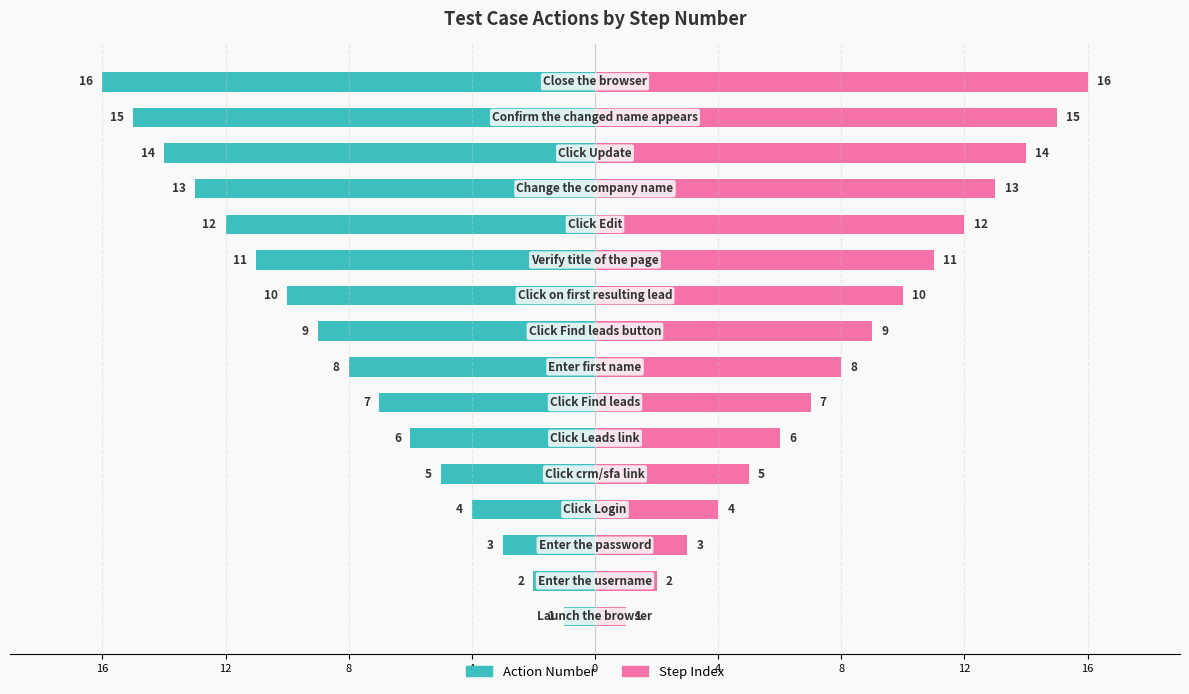

Are the bars grouped side by side (vs. stacked)?

Yes